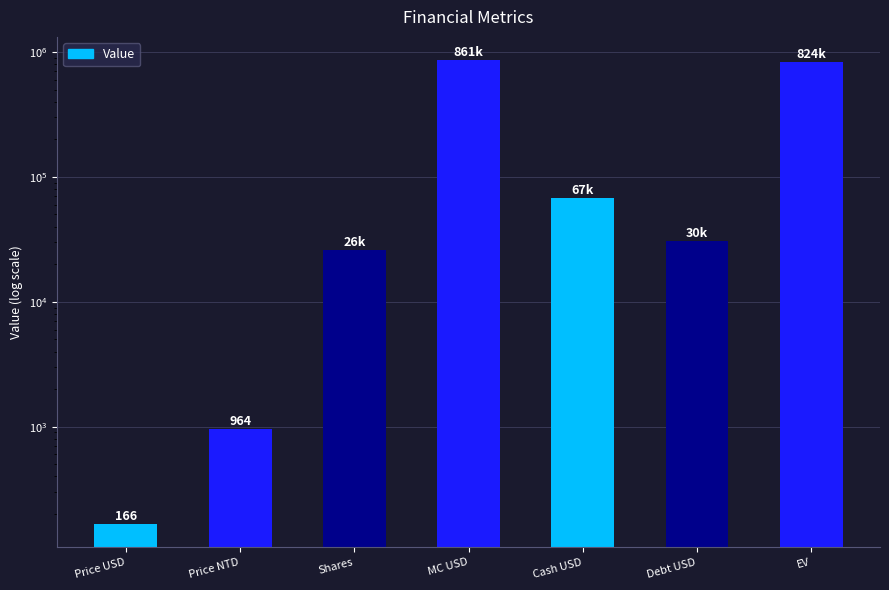

What is the difference between the values at Debt USD and MC USD?

830488.2